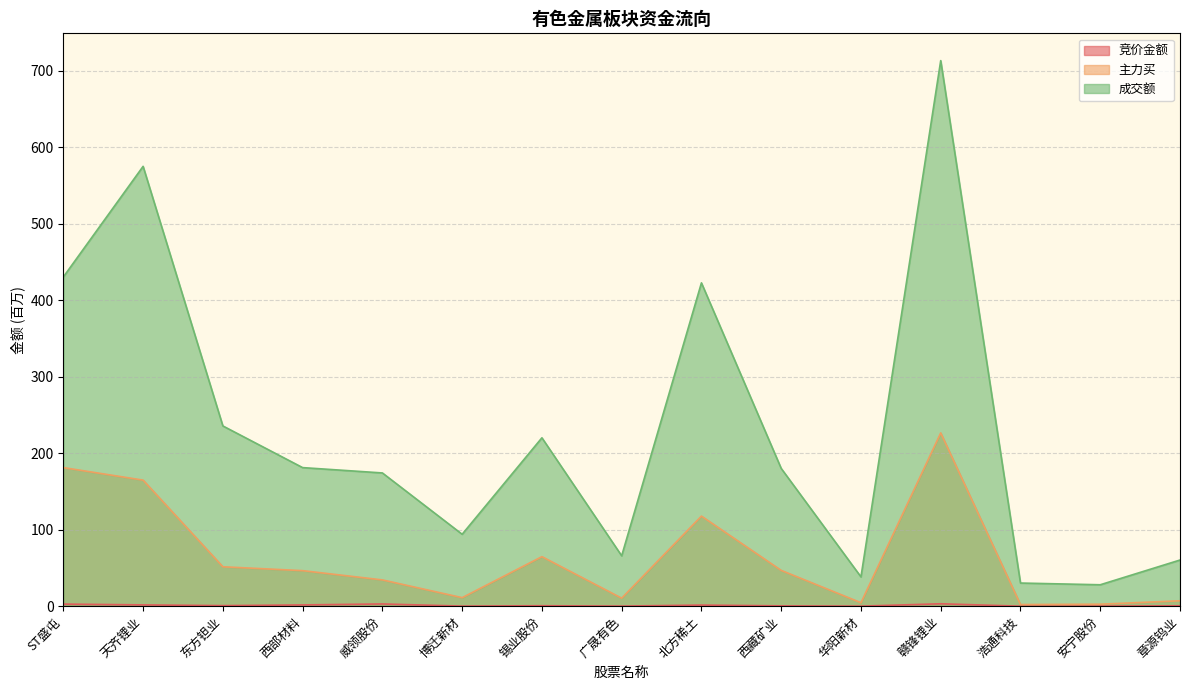

Is the value of 竞价金额 at 锡业股份 greater than the value of 主力买 at 东方钽业?

No